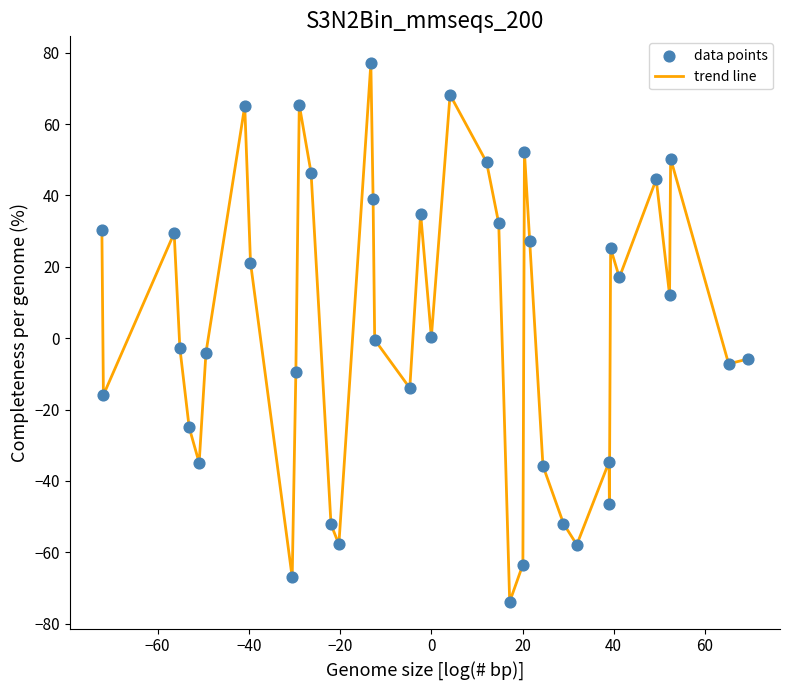

What is the greatest value displayed?

77.1